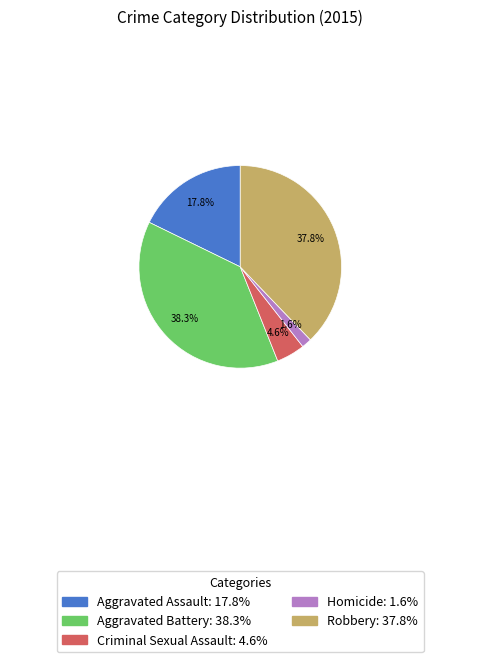

Combined, what portion of the pie is Aggravated Battery and Aggravated Assault?

56.0%